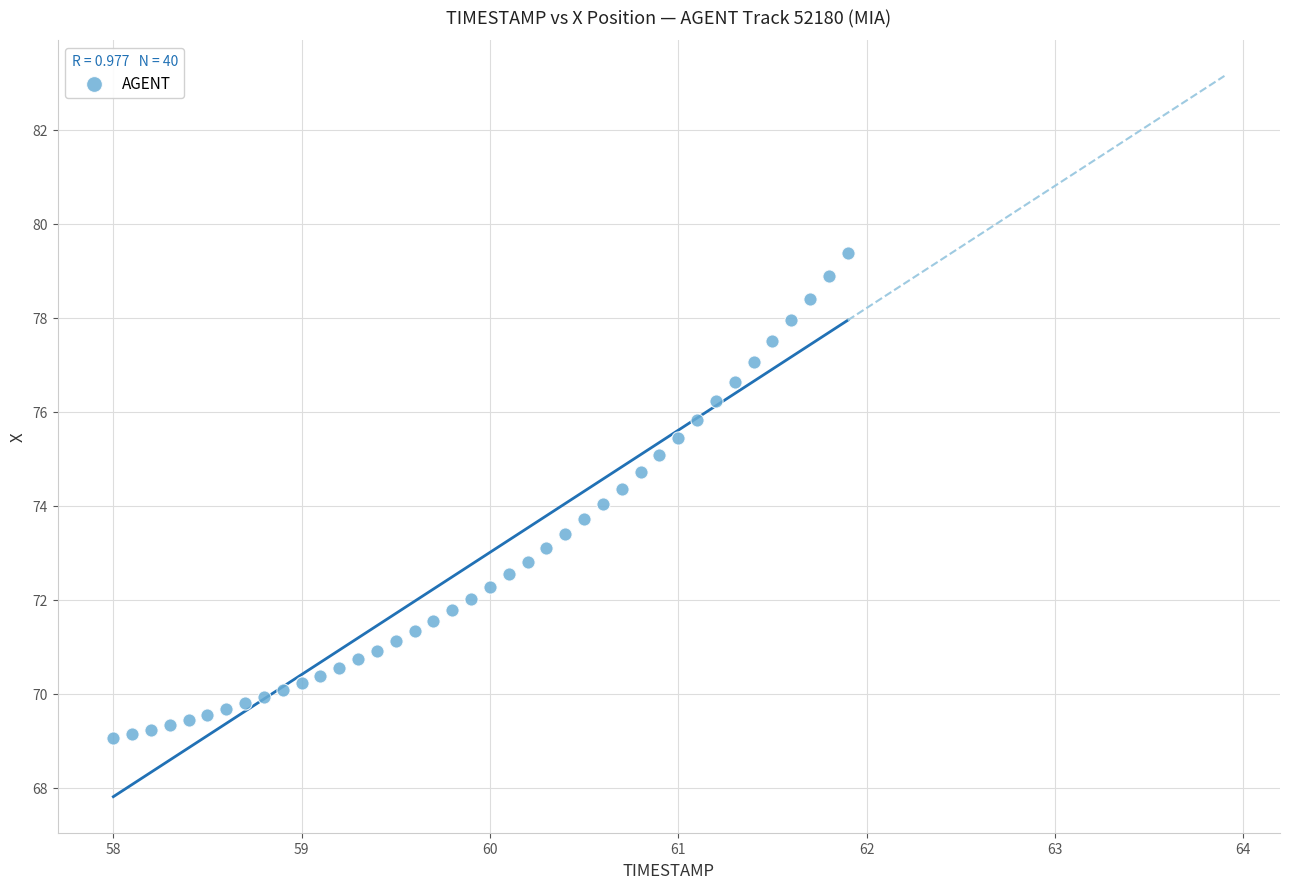

What is the range of X values (max minus min)?

3.9